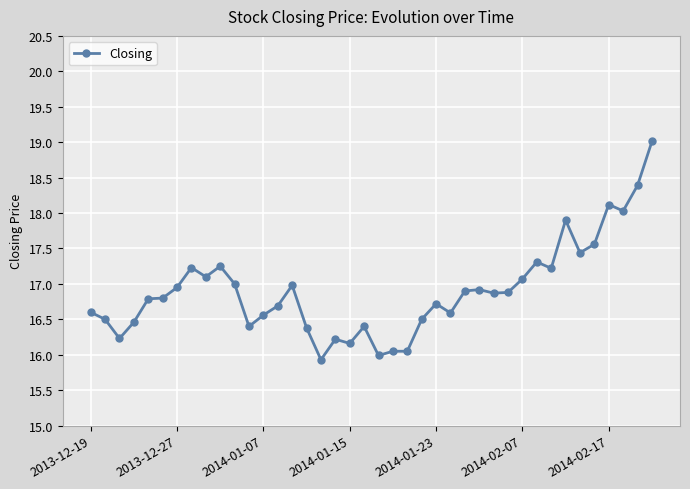

What is the greatest value displayed?

19.0